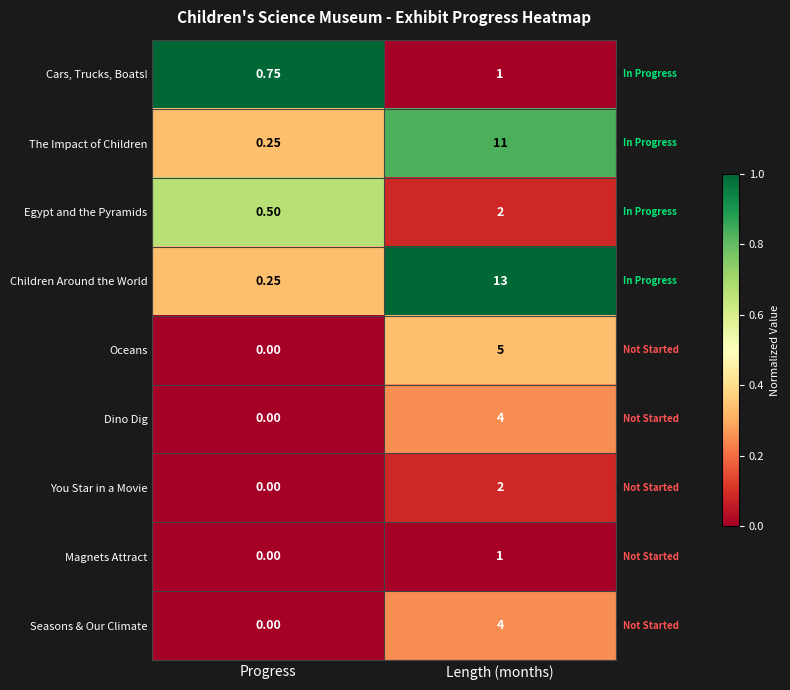

Which series has the largest range (max minus min)?

Children Around the World